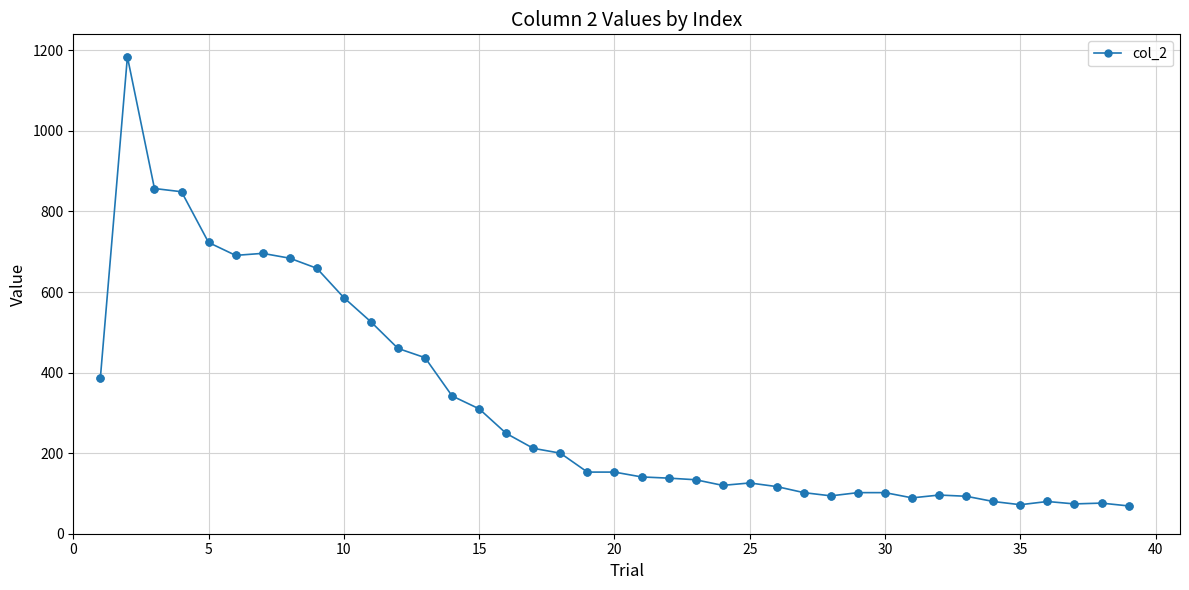

What is the minimum value shown in the chart?

69